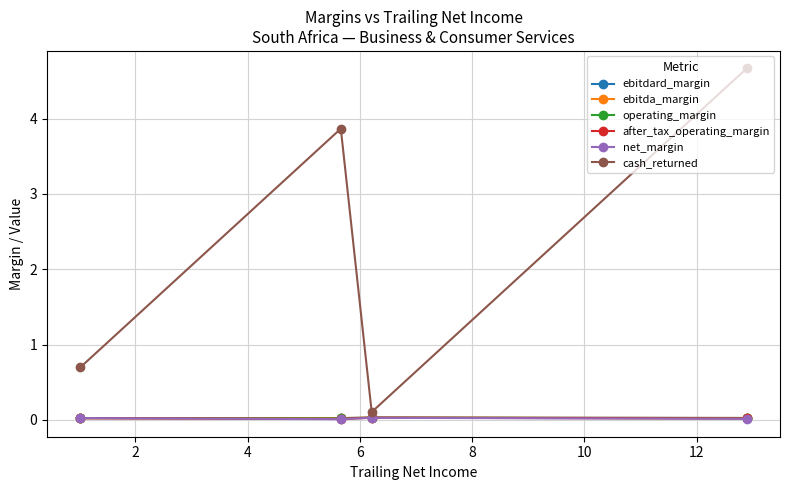

Which series has the widest spread of values?

cash_returned